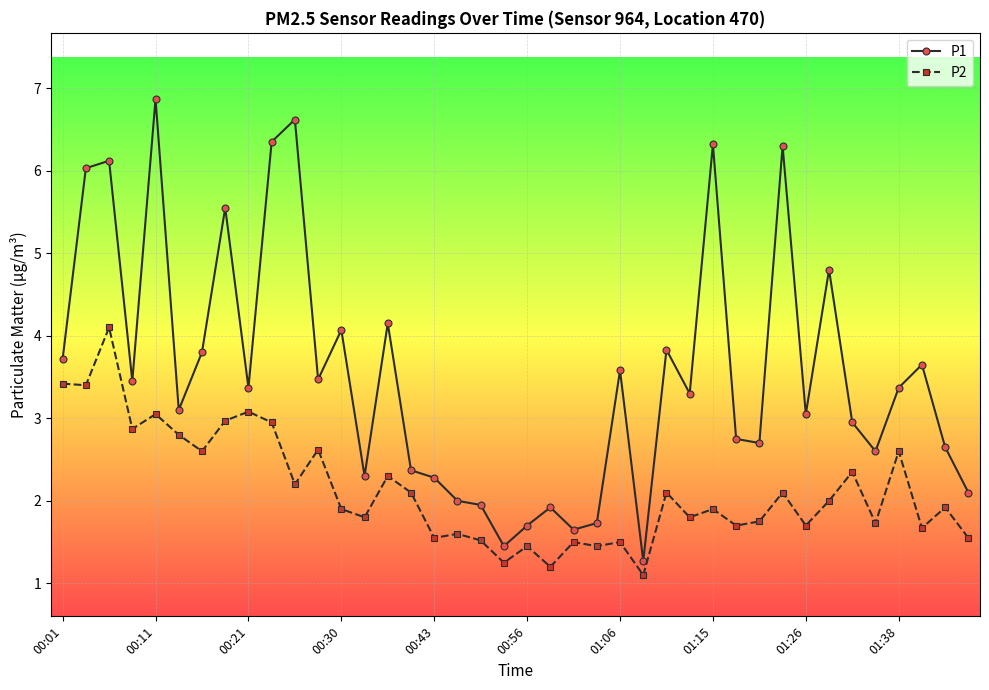

True or false: P1 has more than 2 points higher than both neighbors.

True